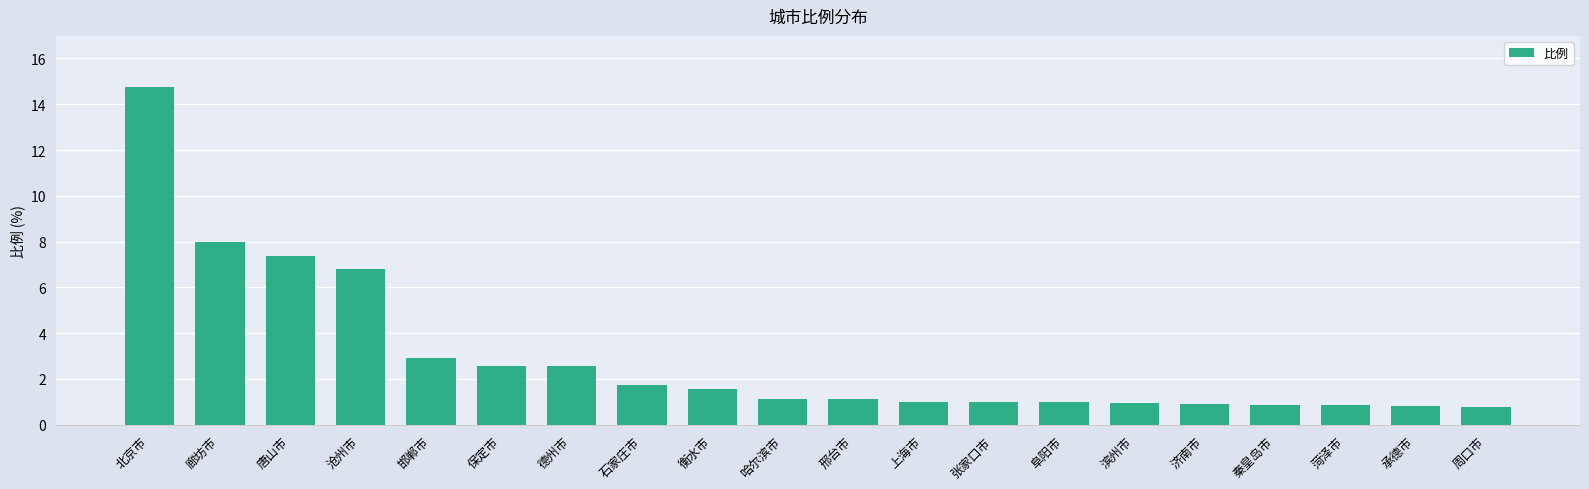

Which has a higher value, 衡水市 or 周口市?

衡水市